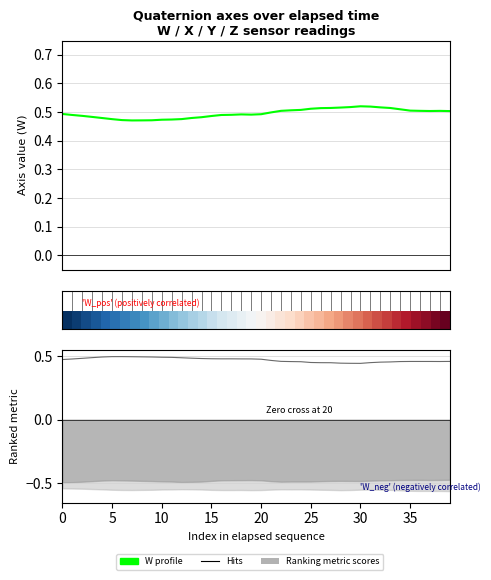

How many lines are shown in the chart?

3